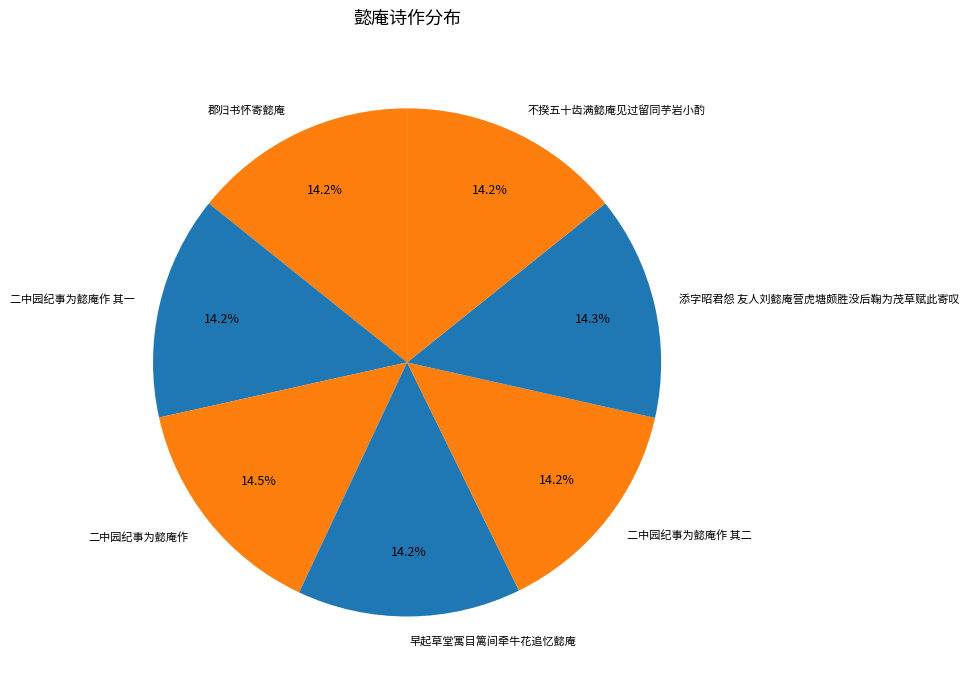

Does any single category account for the majority?

No